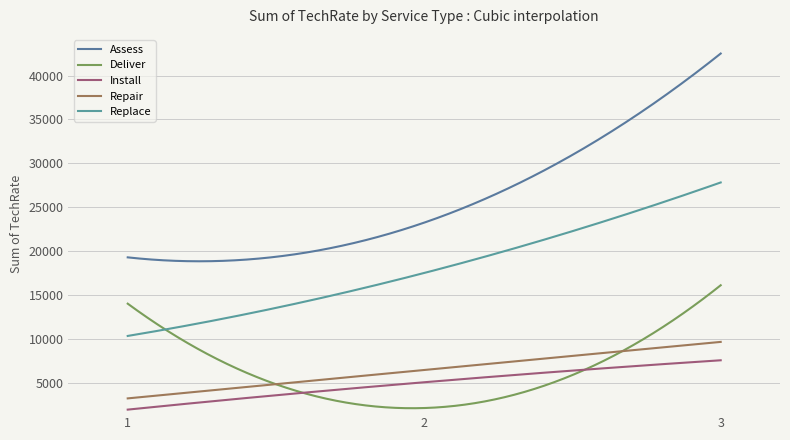

How many lines are shown in the chart?

5